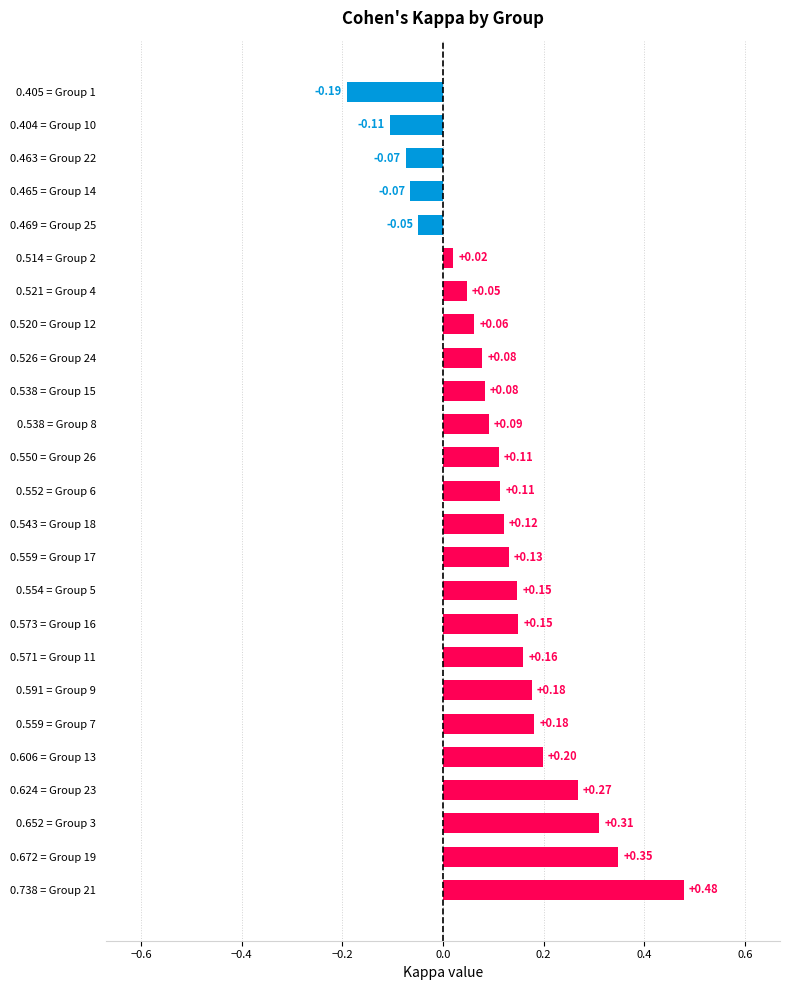

Which has a higher value, 0.672 = Group 19 or 0.559 = Group 7?

0.672 = Group 19